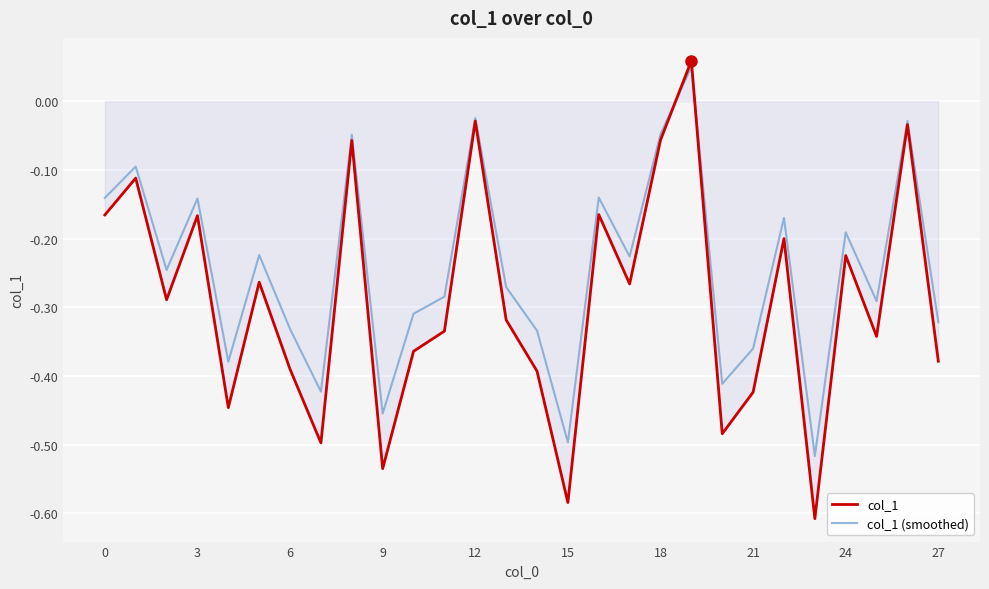

How many values in the col_1 series are below 0?

27